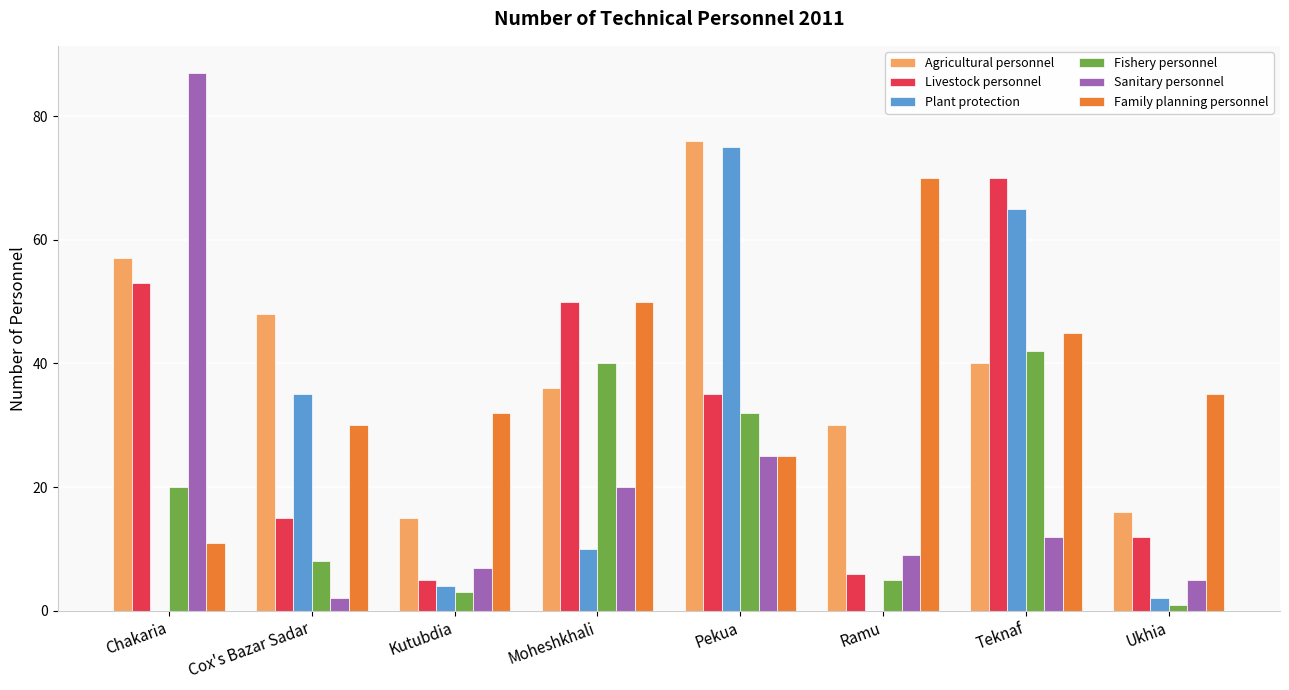

What is the total value across all series at Pekua?

268